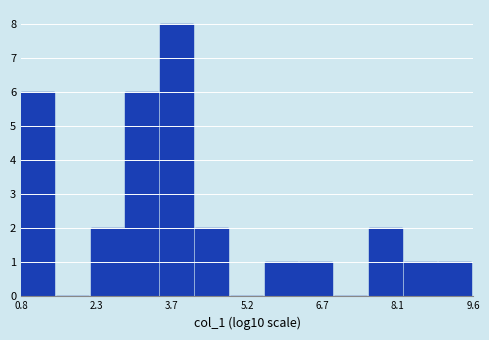

Around what value on the x-axis is the tallest bar? Give the approximate position of its centre, as read against the axis.

3.8